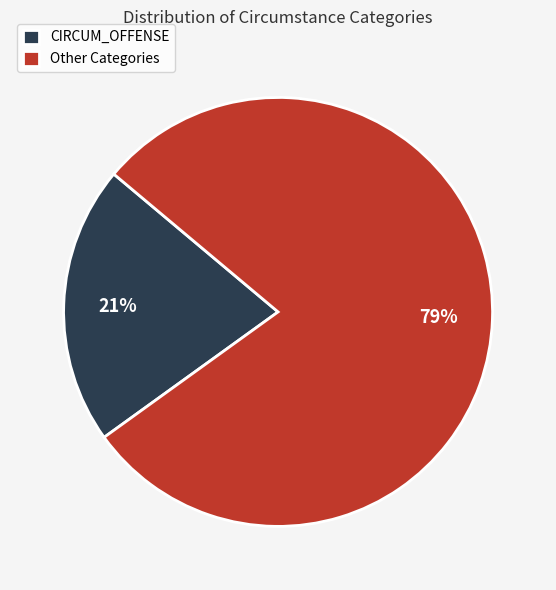

Which category has the biggest portion of the pie?

Other Categories